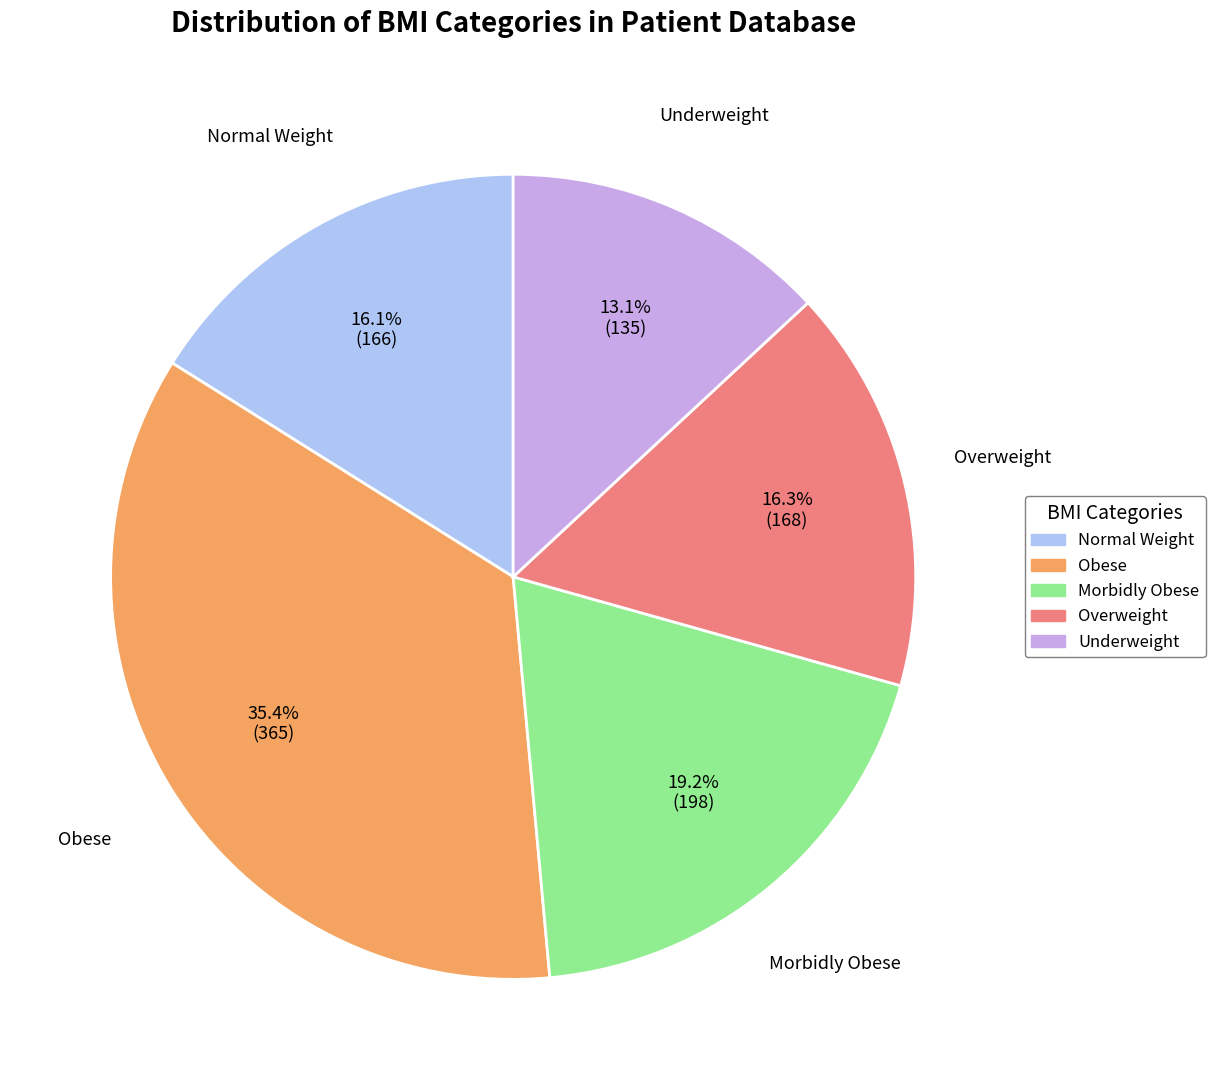

How many slices are in this pie chart?

5